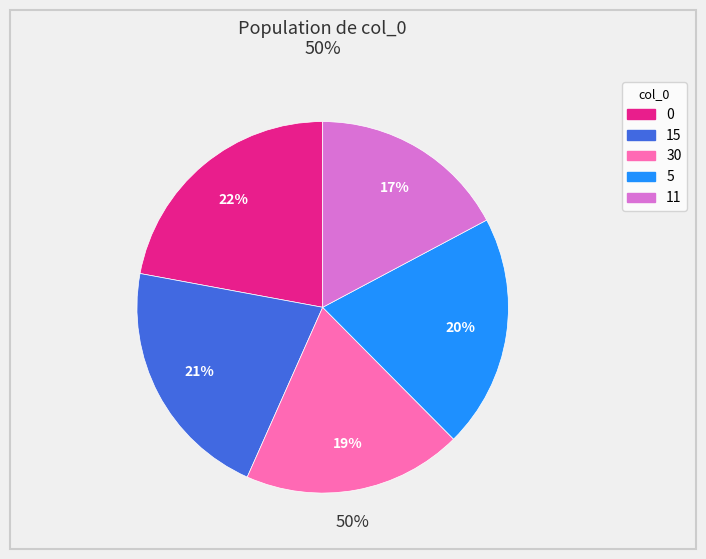

Combined, do 0 and 11 account for over 50%?

No